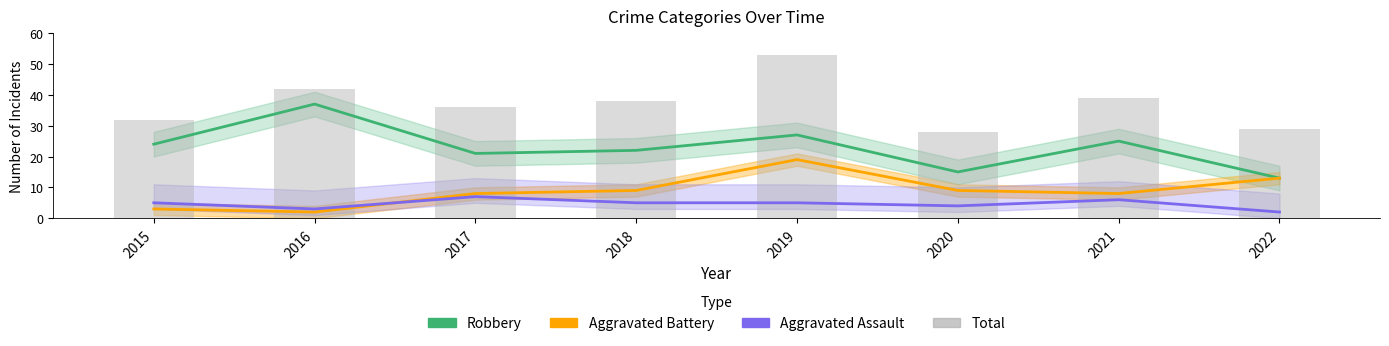

The Robbery series shows 9 at 2018. True or false?

False